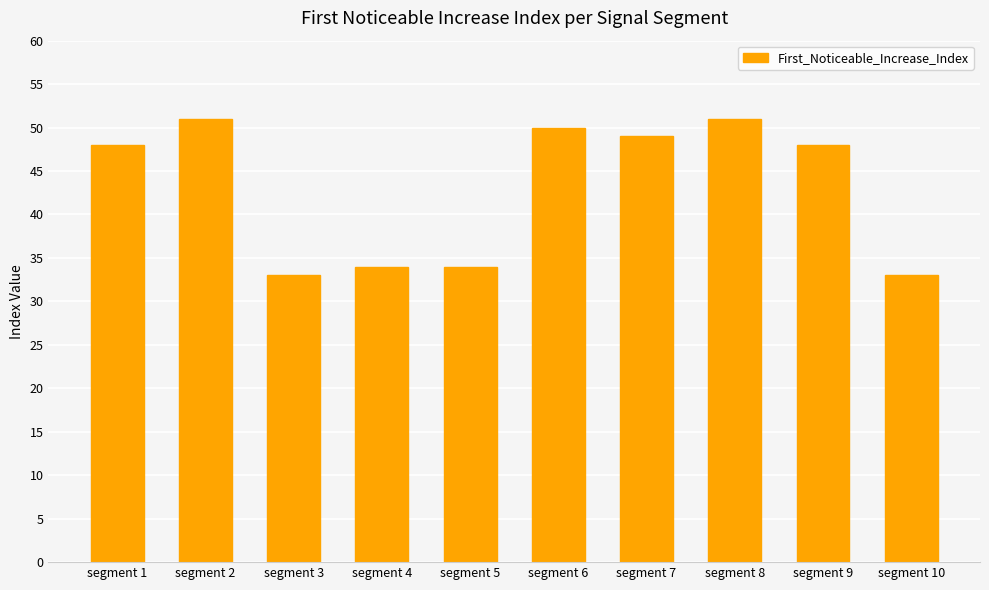

Does the chart contain stacked bars?

No